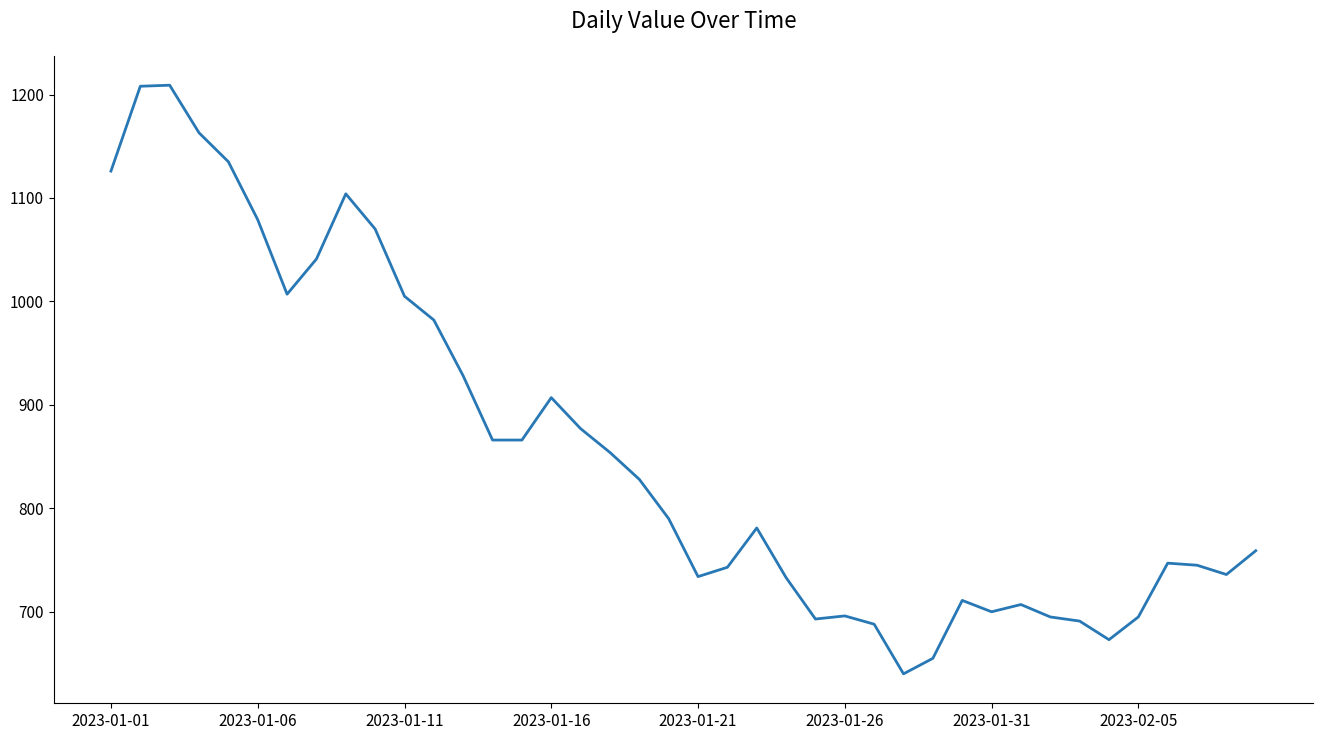

Does the chart display data point markers on the line(s)?

No